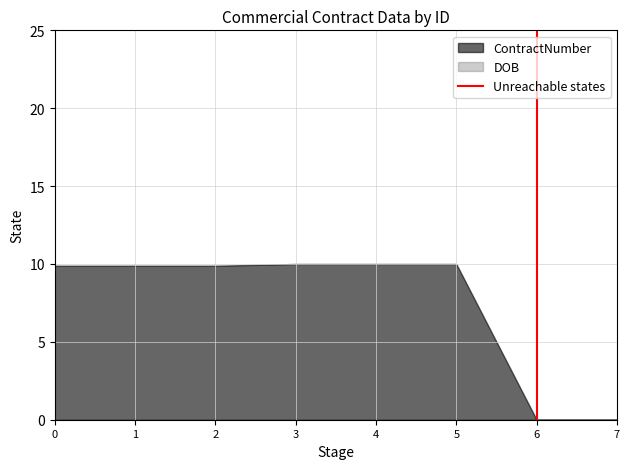

The ContractNumber series shows 13.5 at 5. True or false?

False